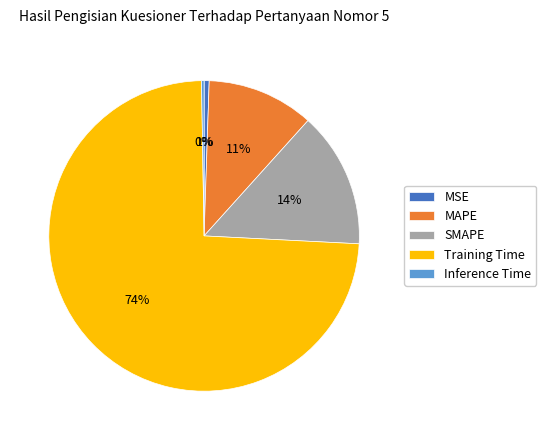

What is the largest slice in the pie chart?

Training Time